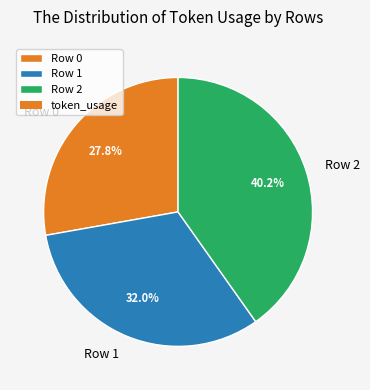

Count the number of slices in the pie.

3